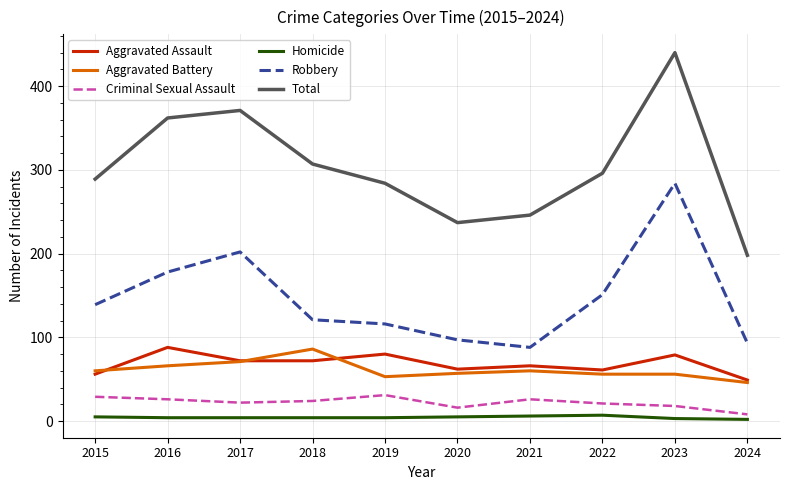

At which category is the sum across all series the highest?

2023